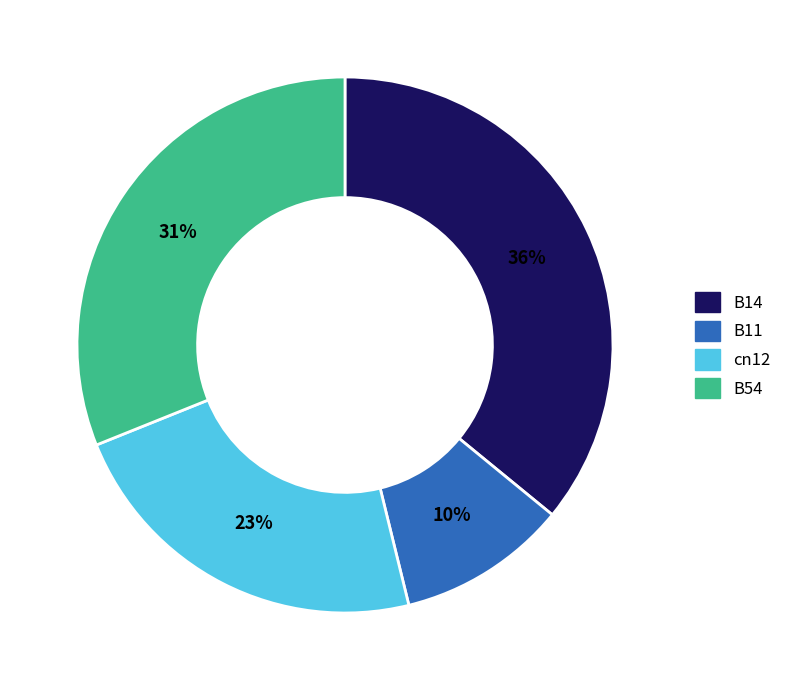

How many segments does this pie chart have?

4